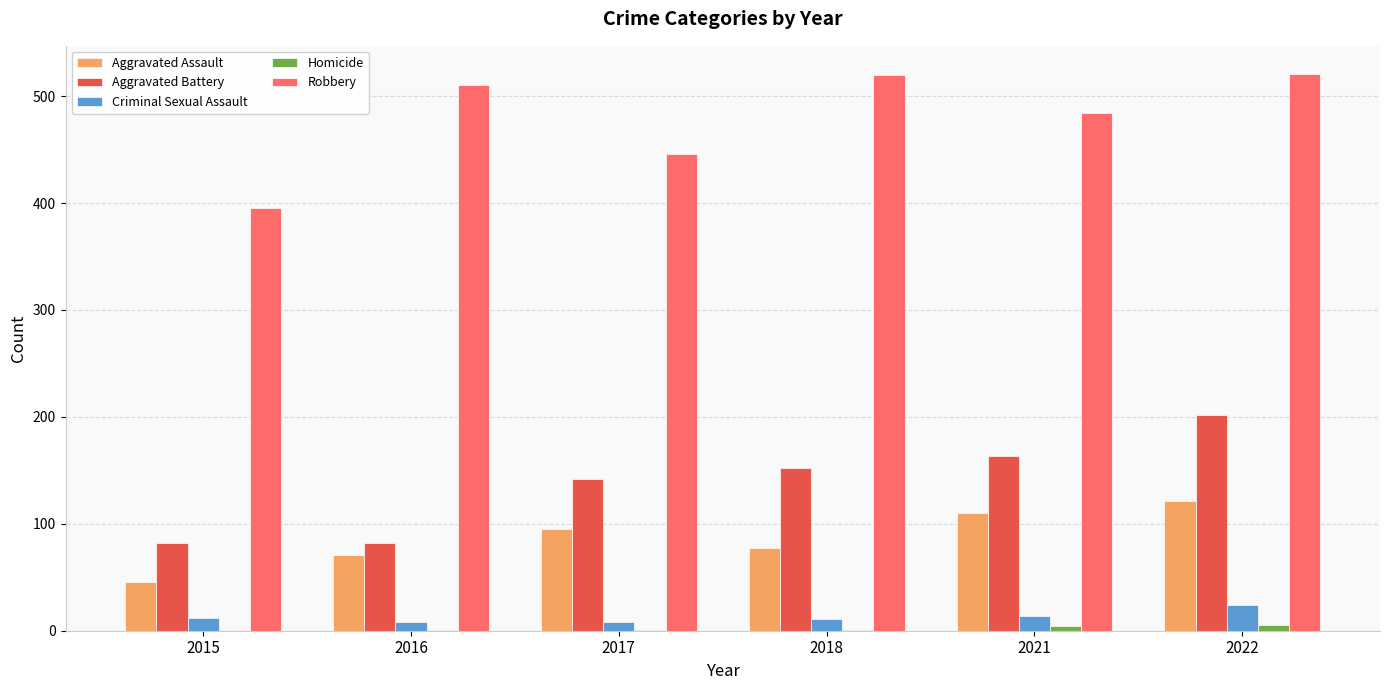

What is the maximum value for Robbery?

521